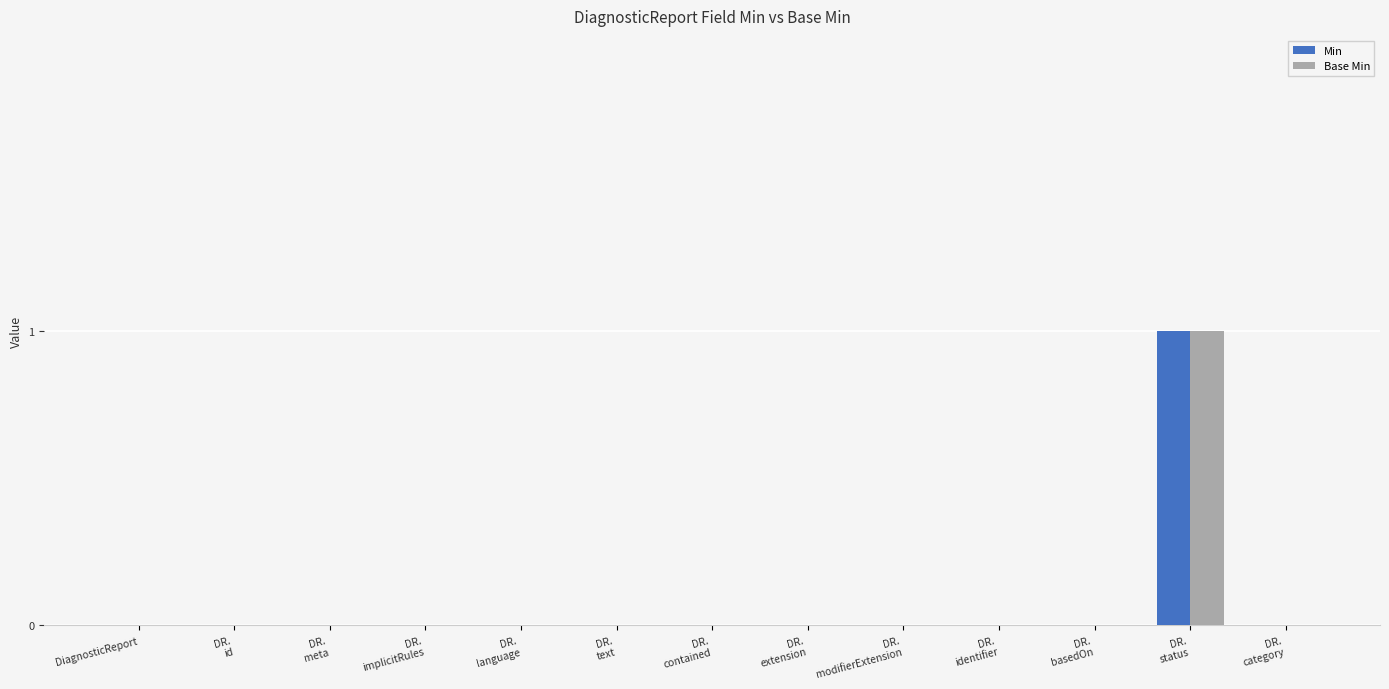

How many data points does each series have?

13